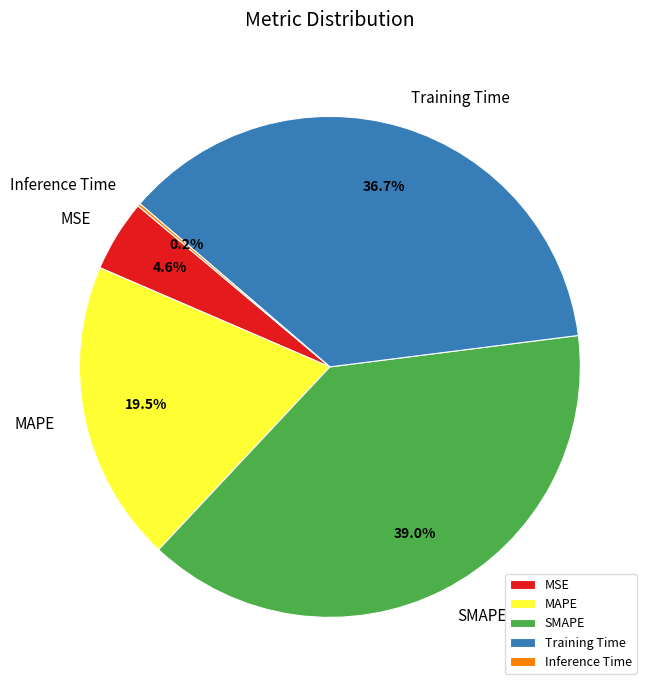

What percentage is NOT represented by SMAPE?

61.0%